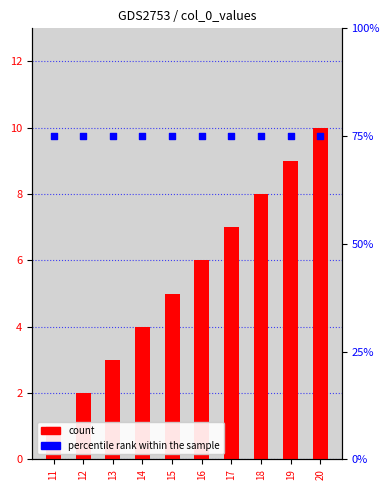

Which series has the widest spread of Y values?

col_0